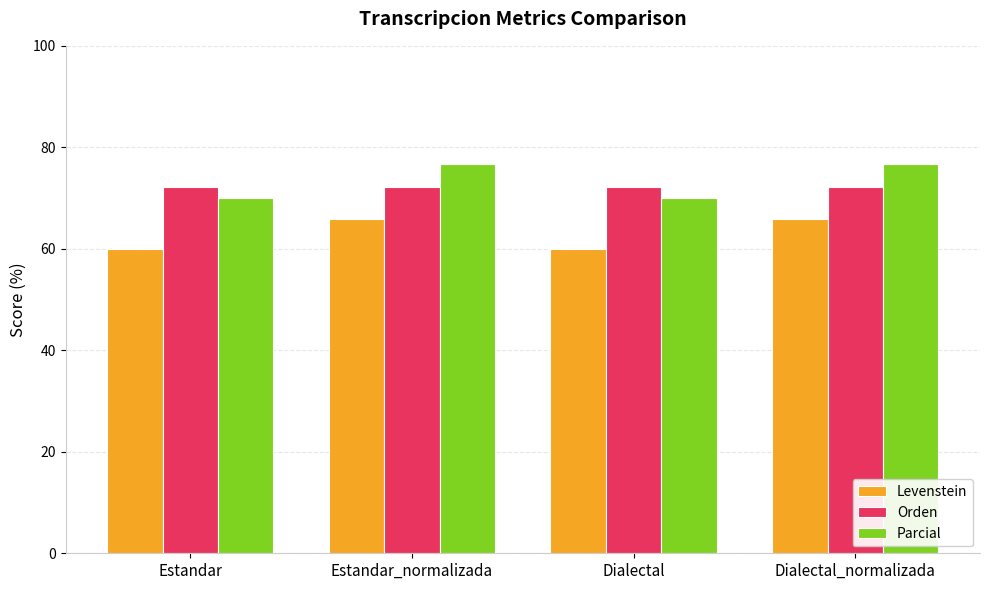

What is the sum of the Levenstein values at Dialectal_normalizada and Dialectal?

125.9